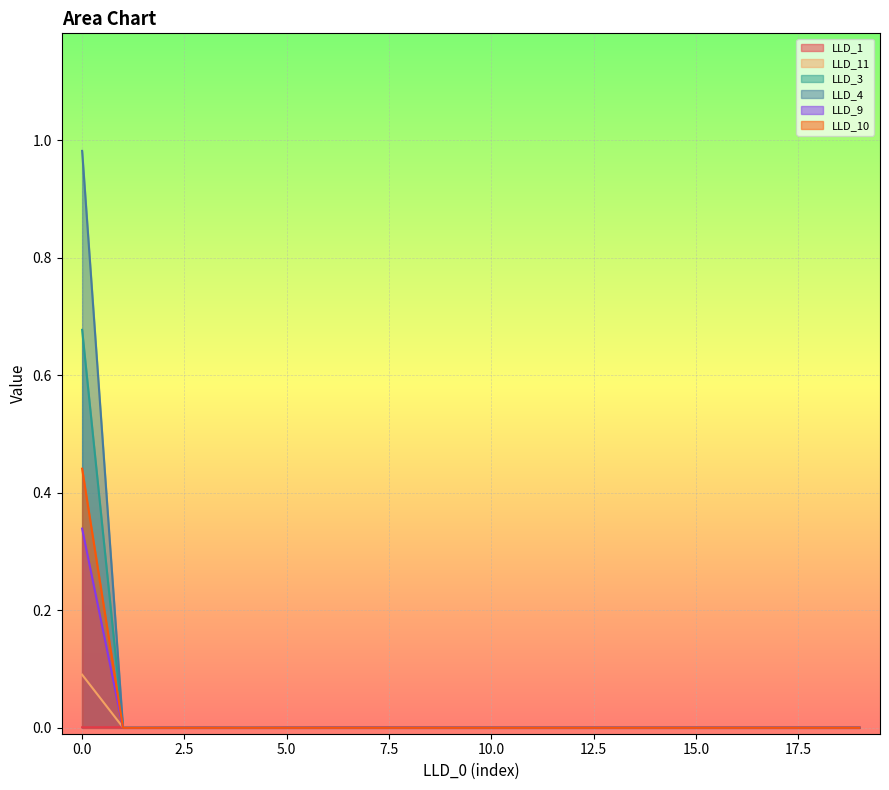

What is the maximum value for LLD_9?

0.3